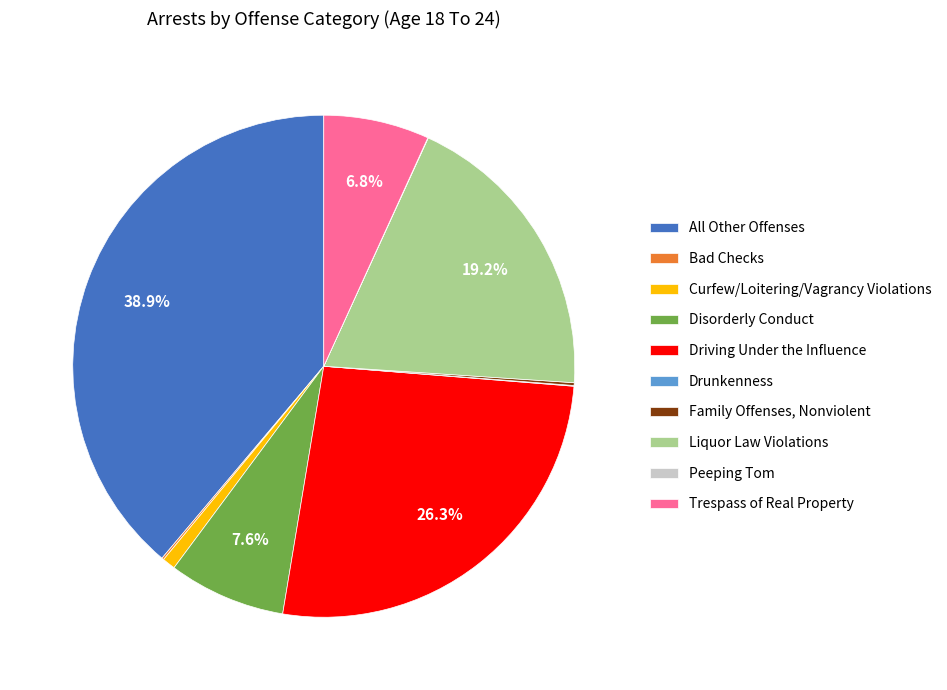

To the nearest percent, what portion does Driving Under the Influence represent?

26%